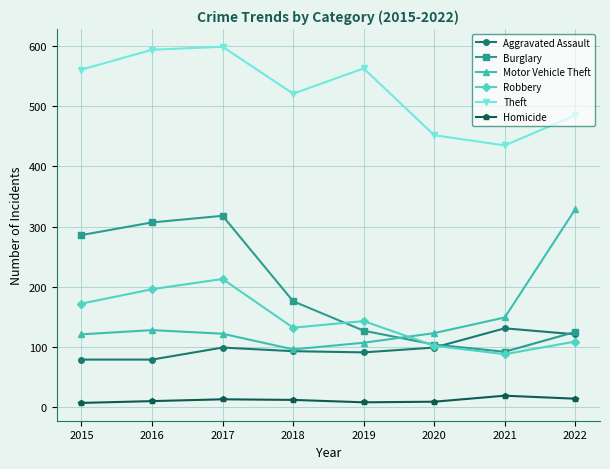

The Motor Vehicle Theft series shows 161 at 2018. True or false?

False